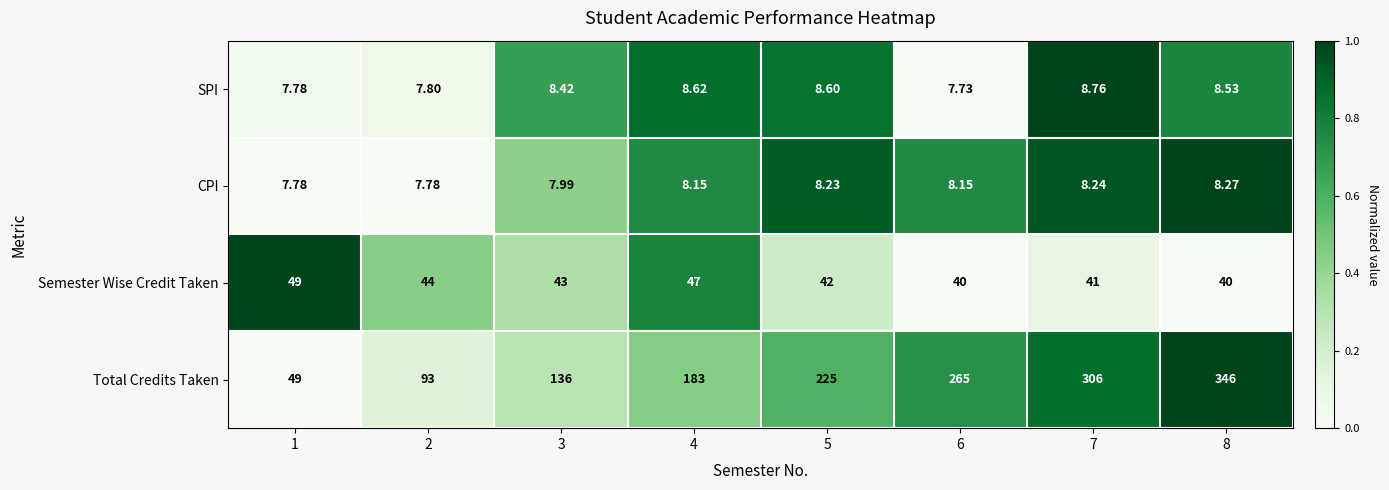

List the series in order of their peak value, highest first.

Total Credits Taken, Semester Wise Credit Taken, SPI, CPI